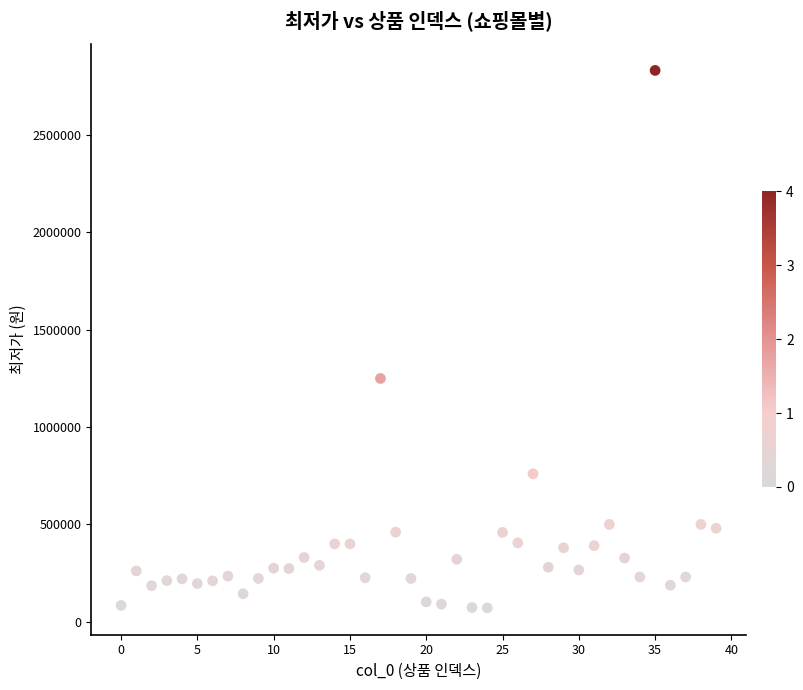

What Y value in the scatter plot is closest to 1451035?

1248890